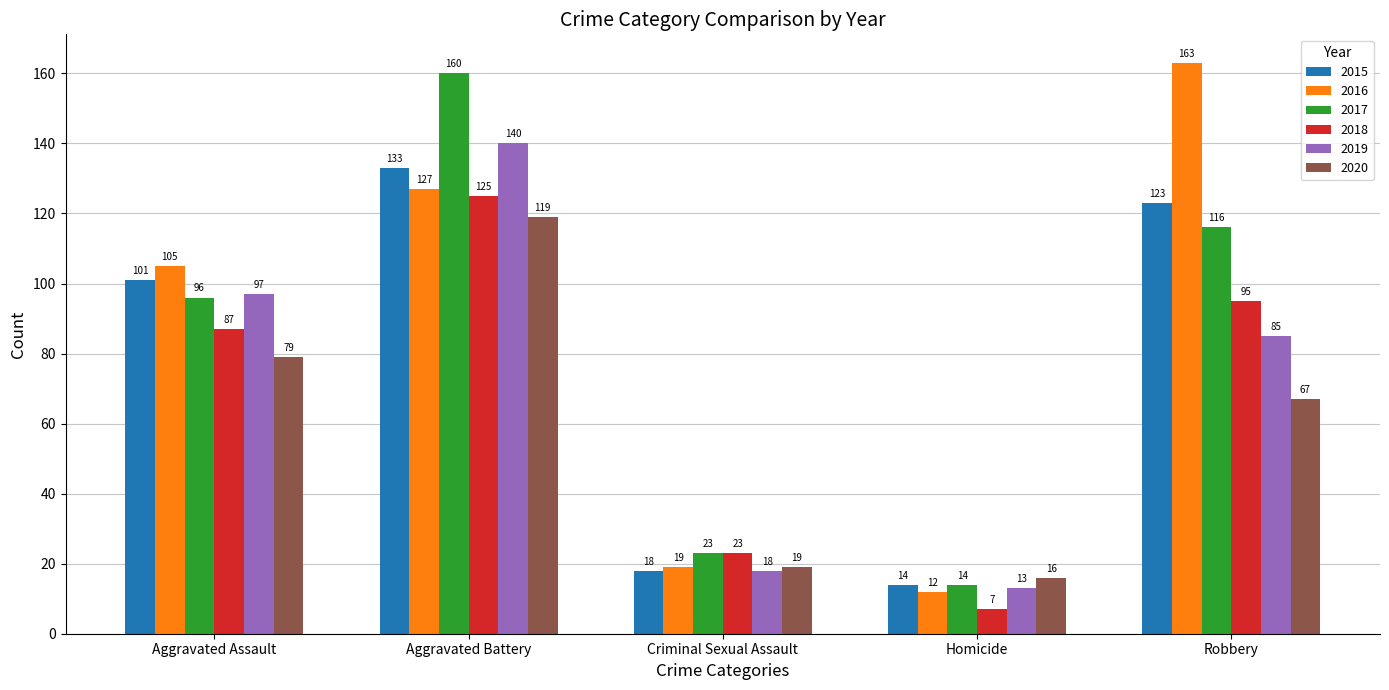

What is the label of the 4th bar from the left?

Homicide